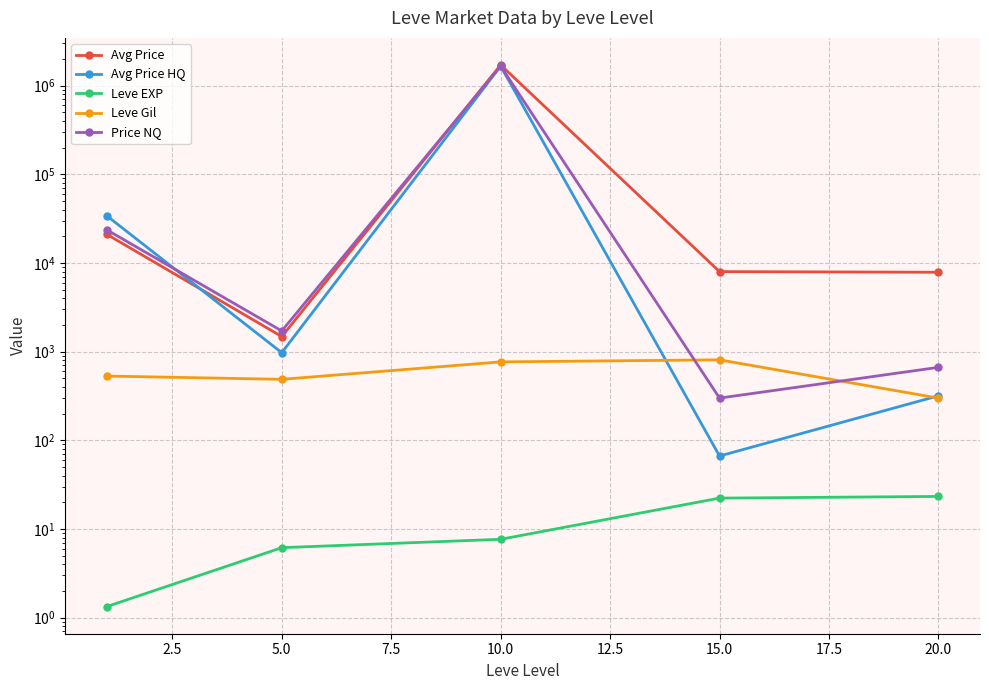

What is the value of the Leve Gil point at the 1st from the left?

531.7